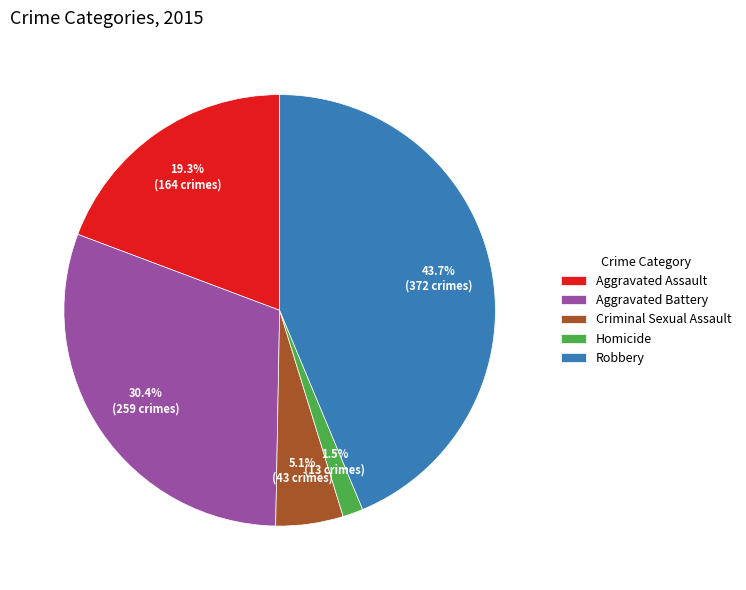

Count the number of slices in the pie.

5